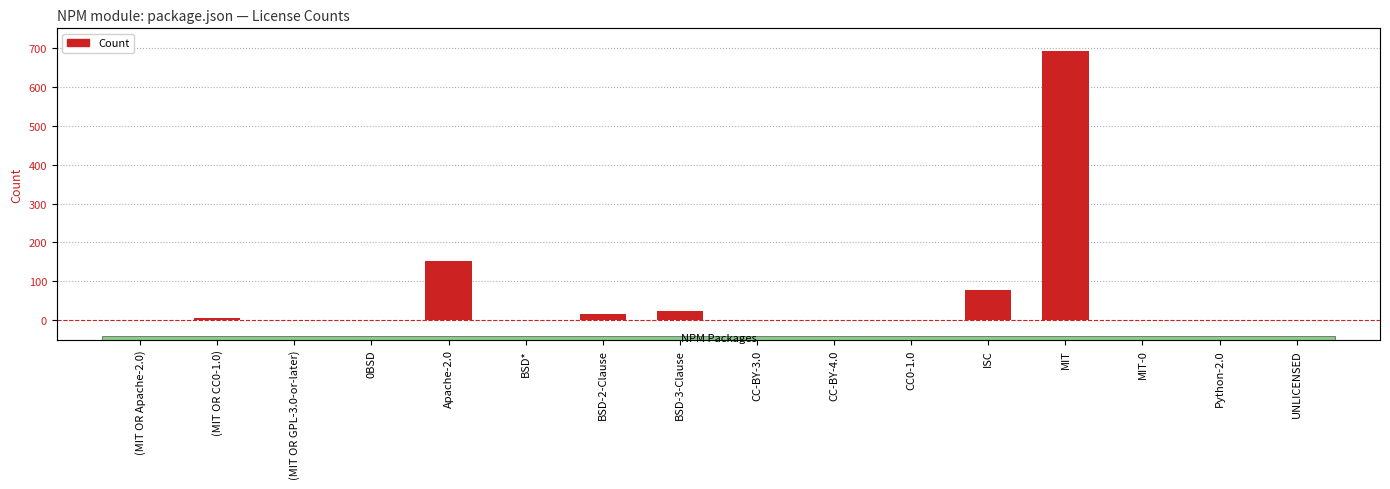

Are the bars grouped side by side (vs. stacked)?

No